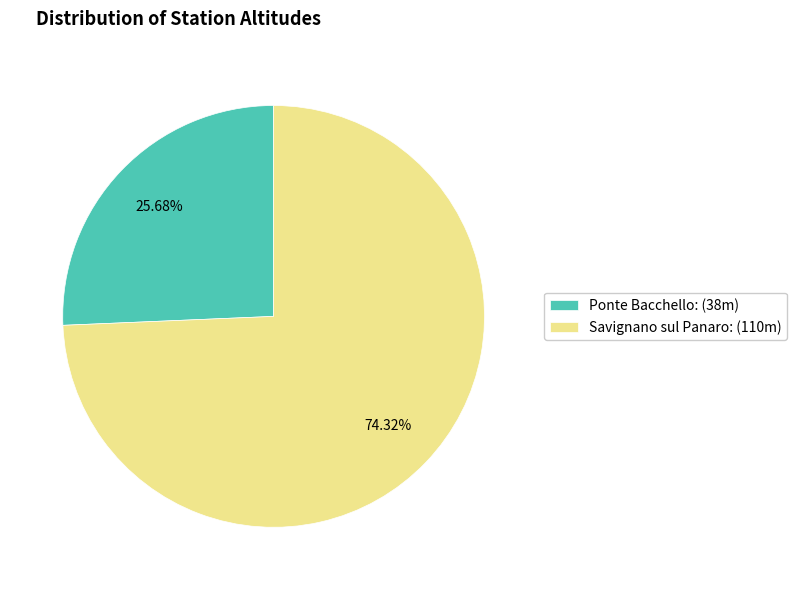

Does Ponte Bacchello represent more than half of the total?

No